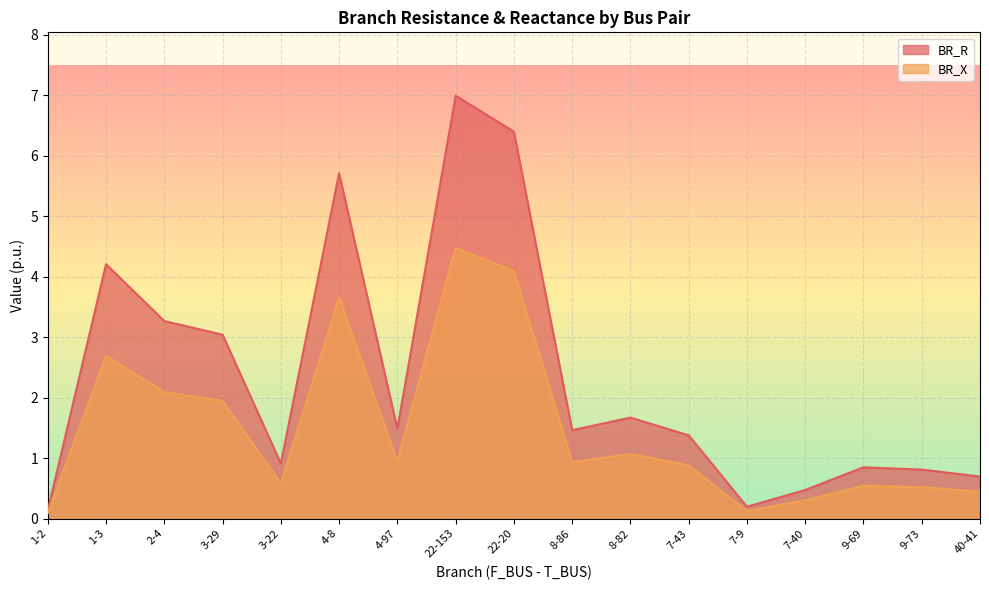

The value of BR_R at 40-41 is 0.7. True or false?

True